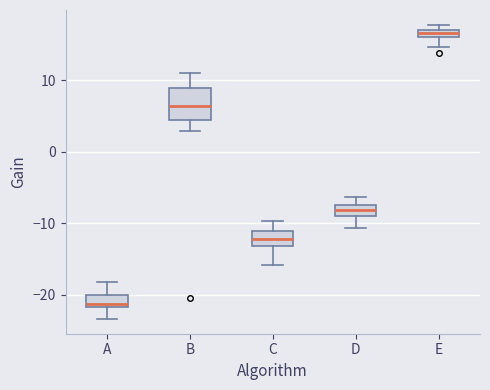

Where does the upper whisker of the box for B end on the y-axis? The values are not printed on the chart, so give them approximately, as read against the axis.

11